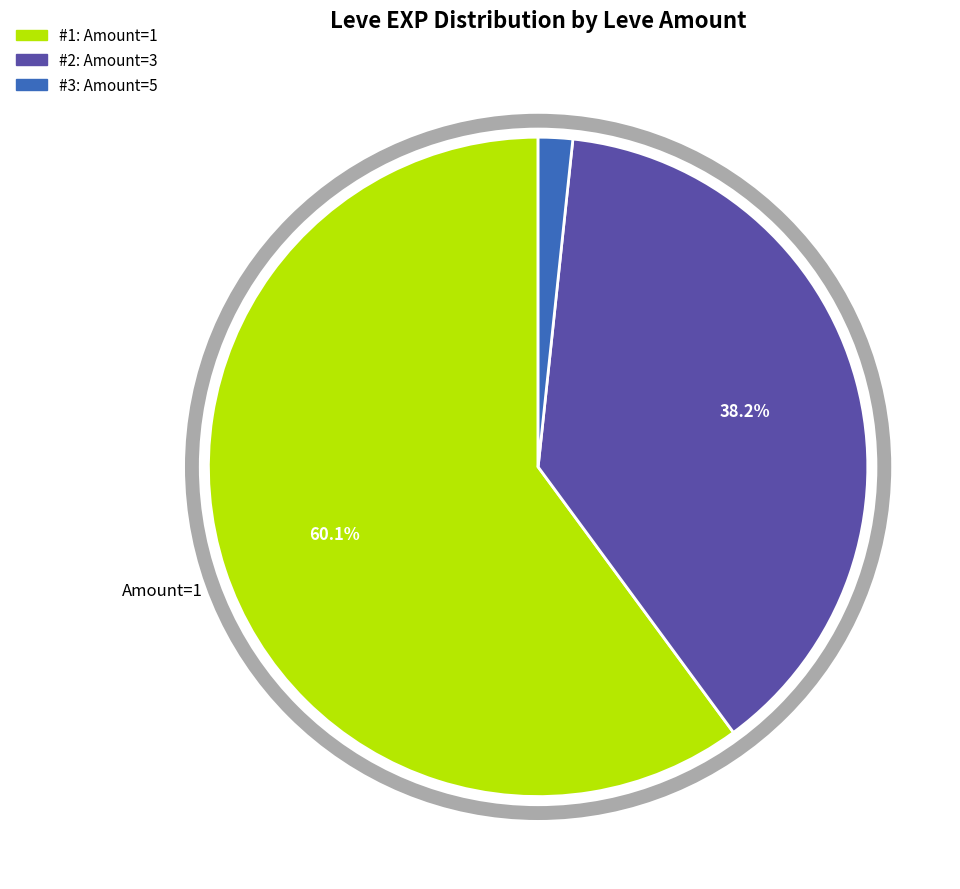

To the nearest percent, what is the difference between the largest and smallest slice percentages?

58%